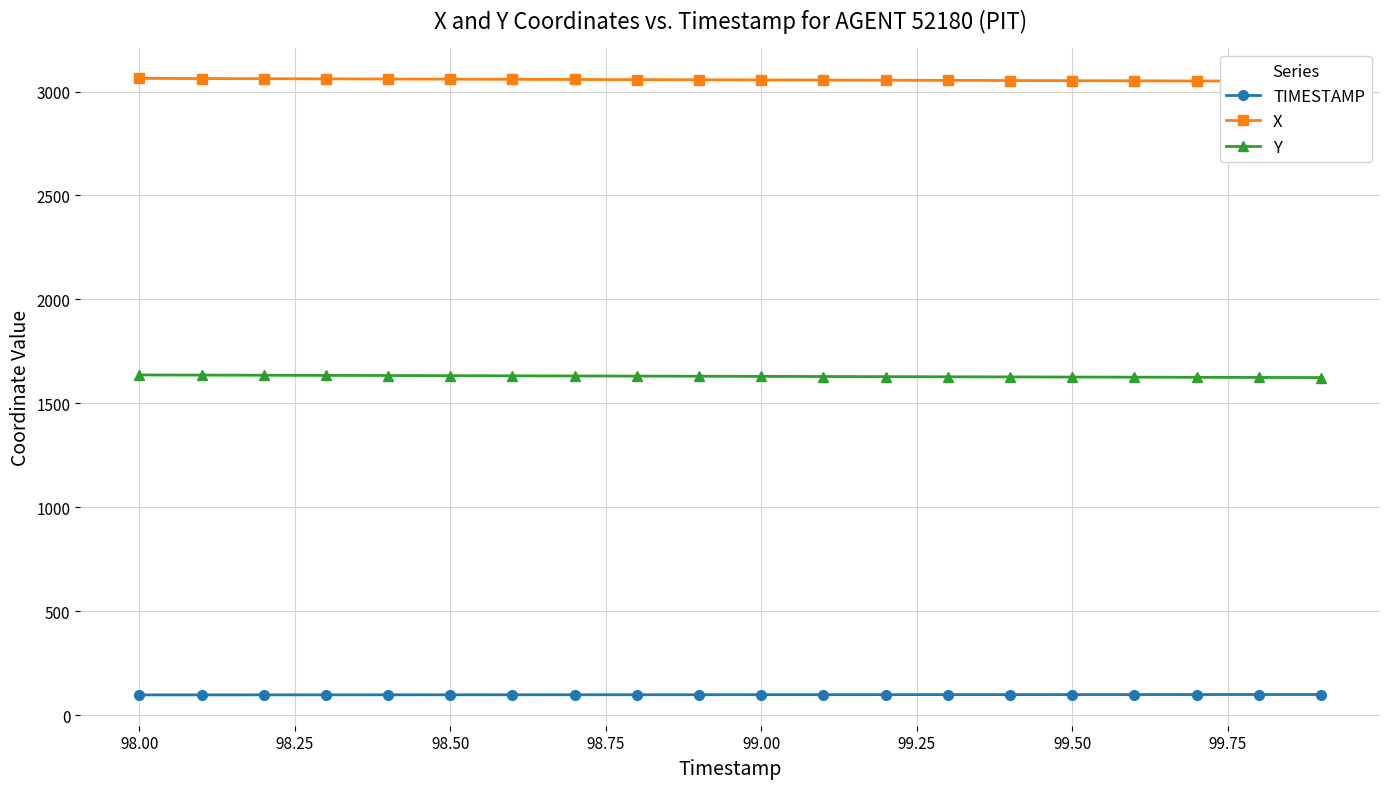

True or false: Y and TIMESTAMP intersect in this chart.

False